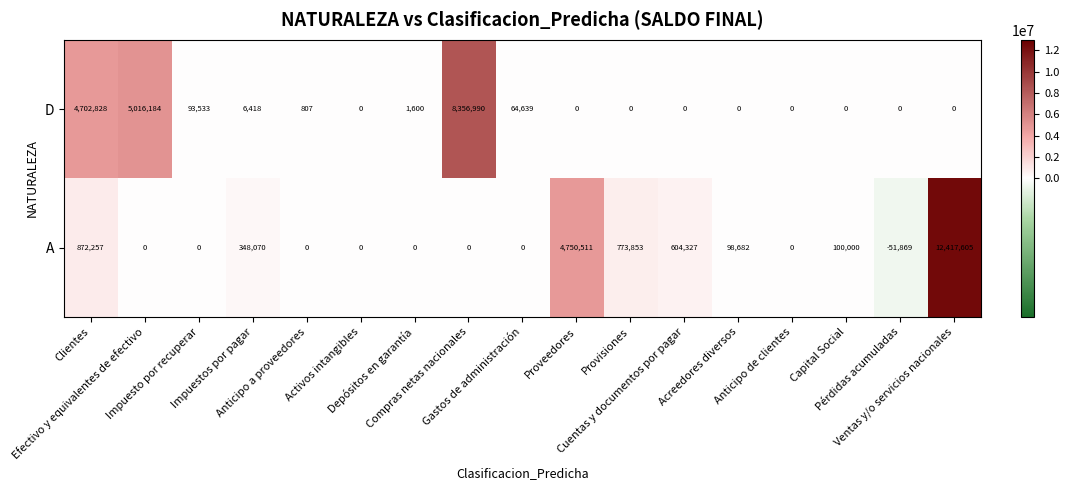

What is the total value across all series at Capital Social?

100000